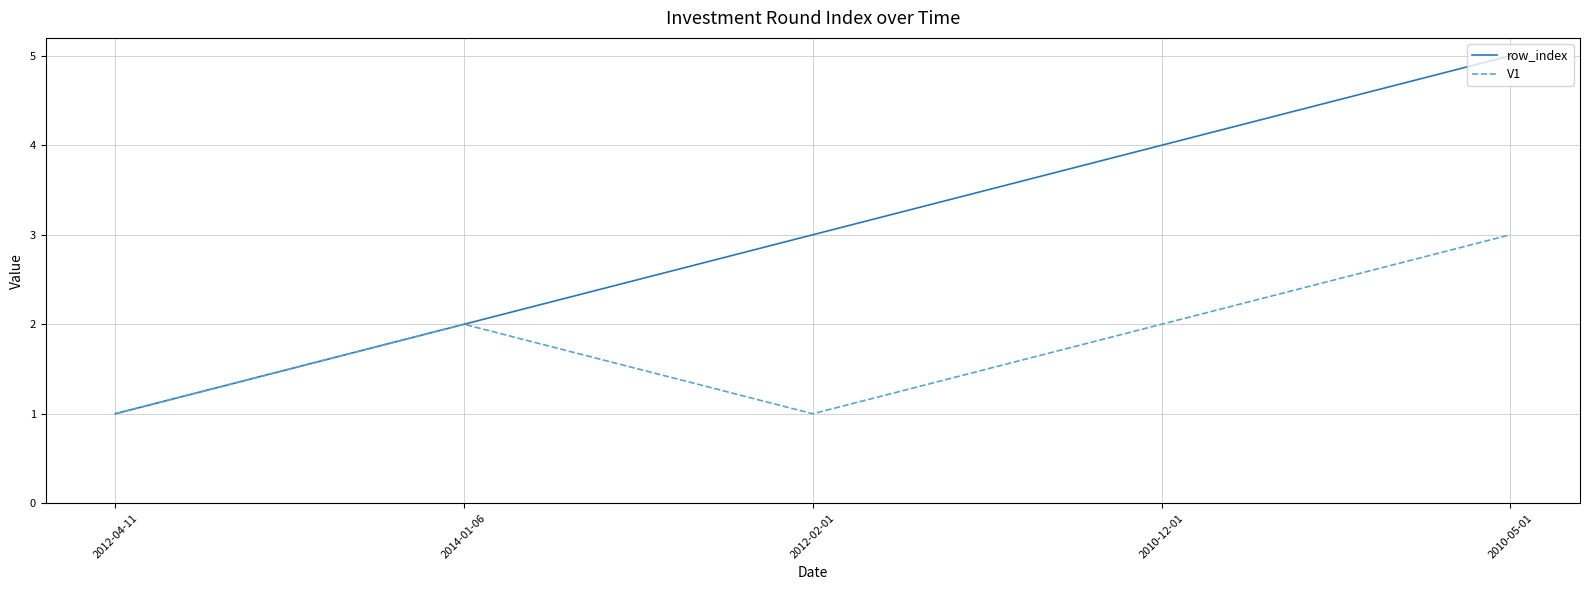

At which category is the sum across all series the highest?

2010-05-01